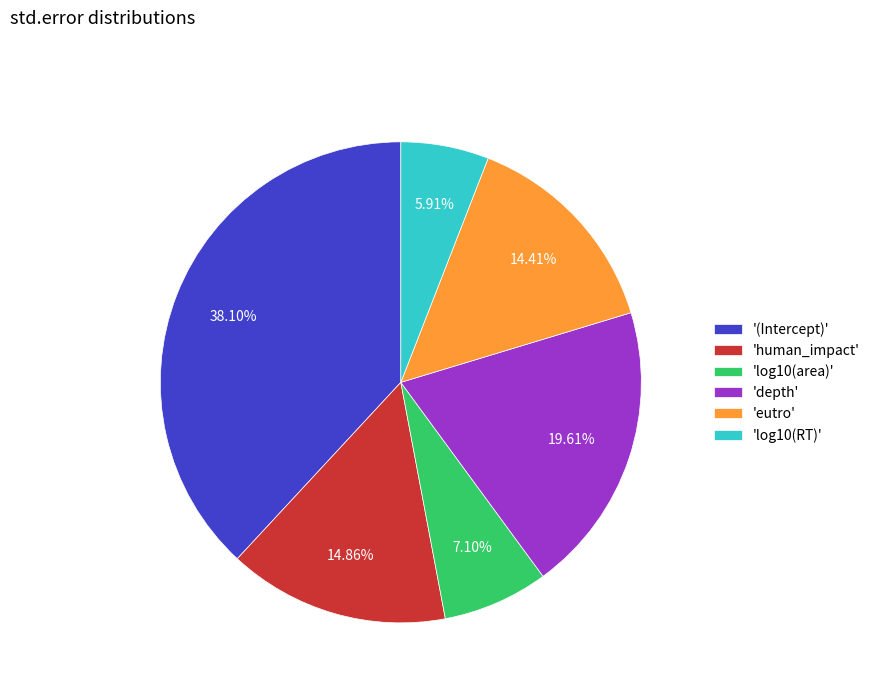

To the nearest percent, what is the average slice percentage?

17%